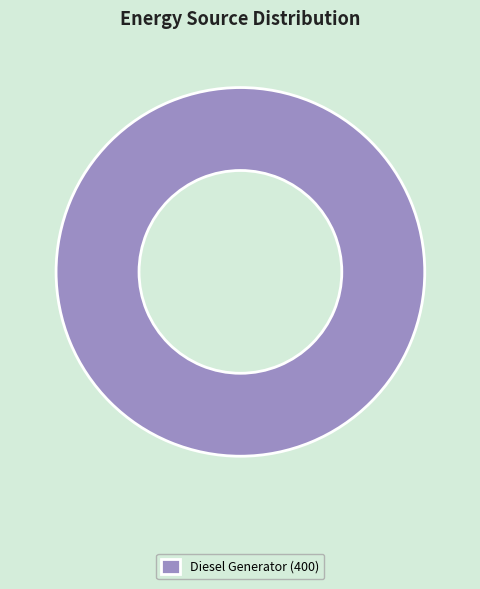

Is it true that Diesel Generator (400) is 100% of the pie?

True